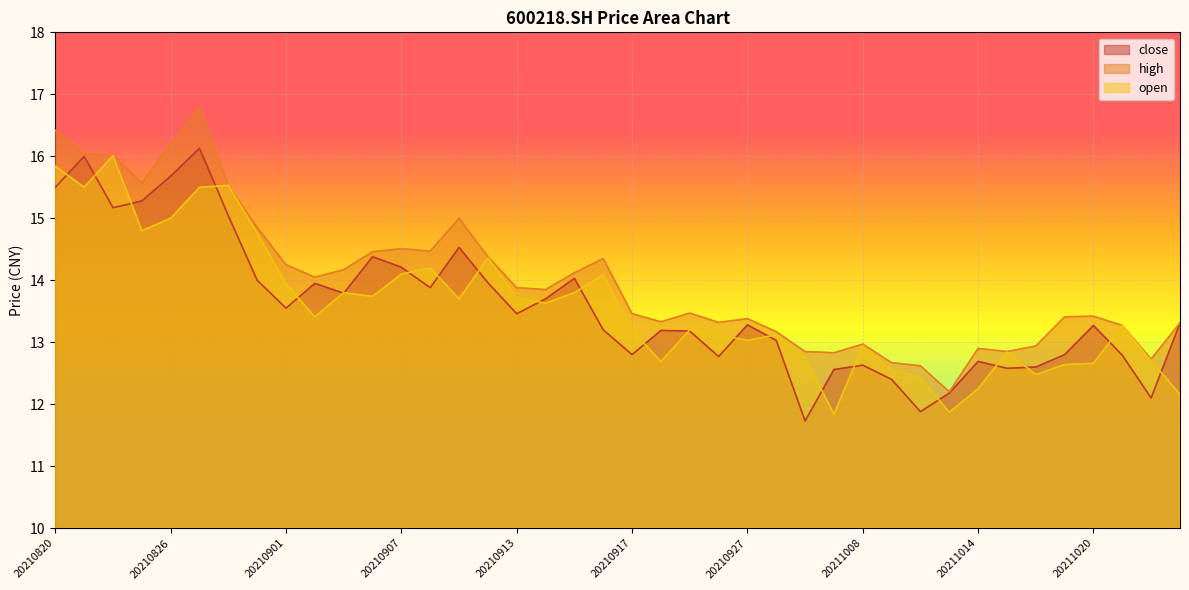

At which label does close first exceed 13?

20210820